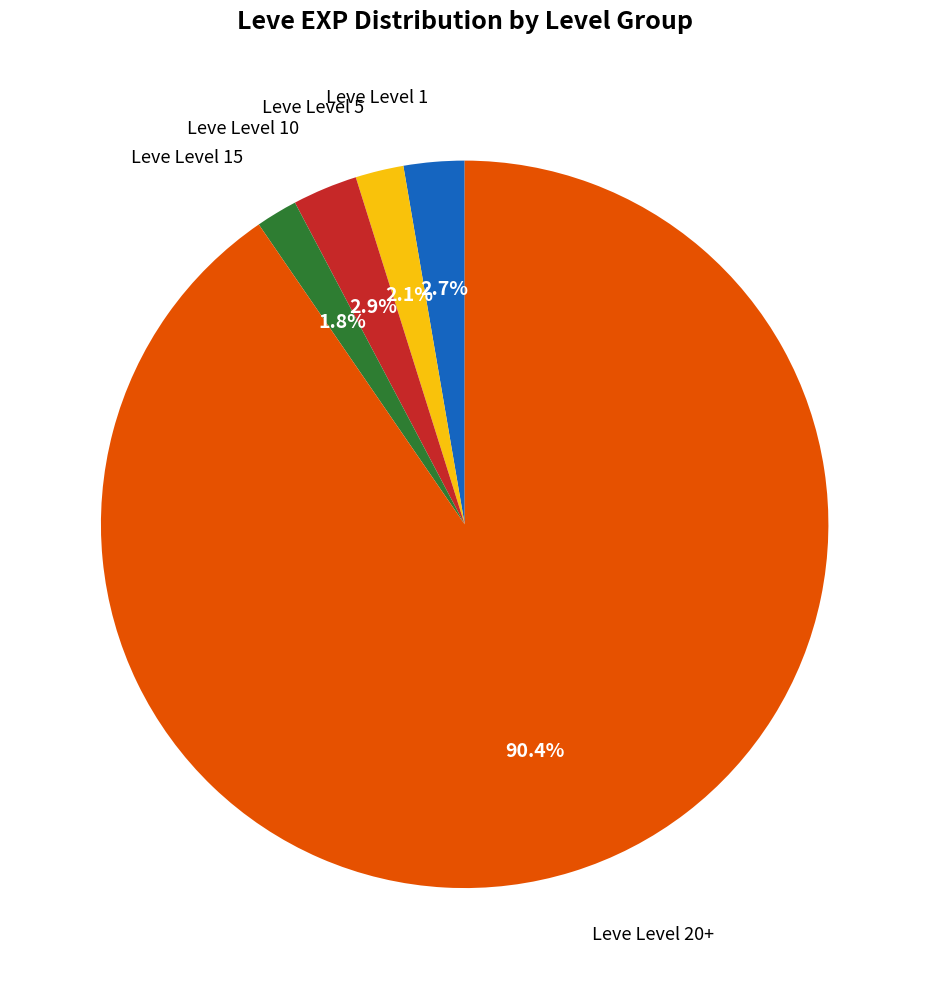

Is there any slice that represents more than half of the pie?

Yes